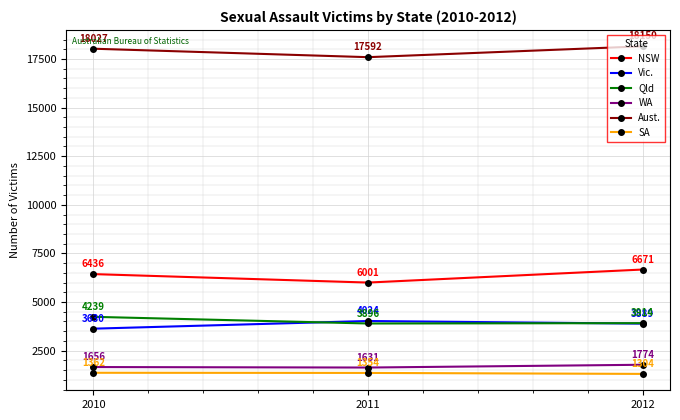

What is the highest value of the Vic. series?

4024